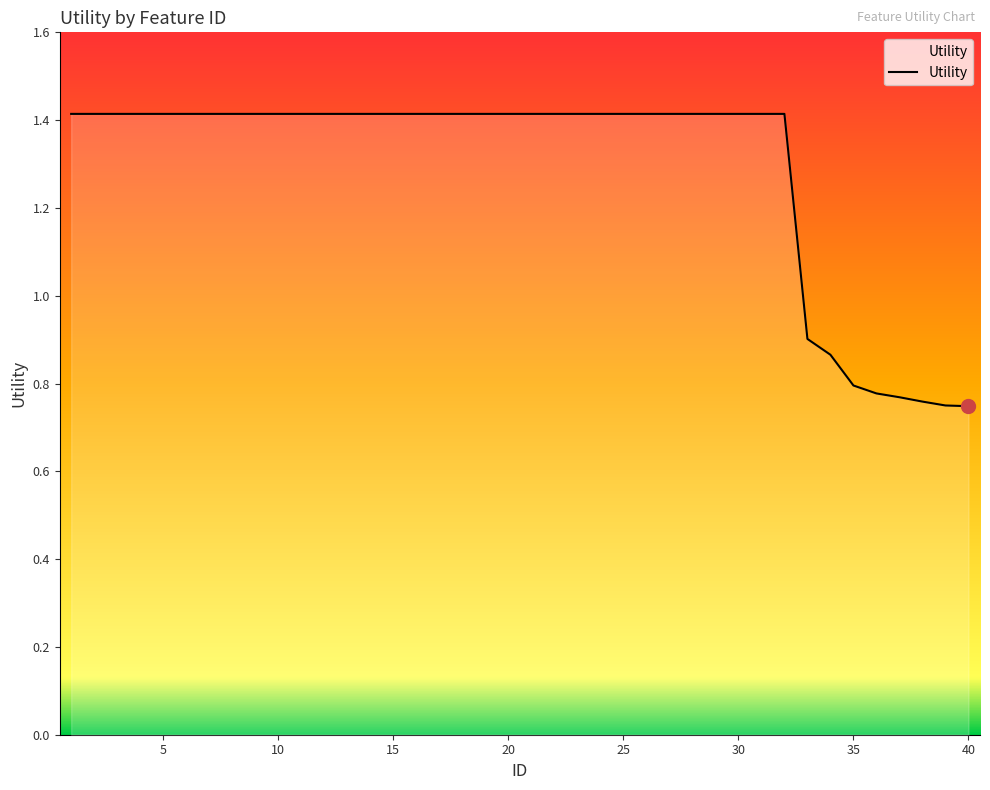

How many values are between 1 and 2?

32